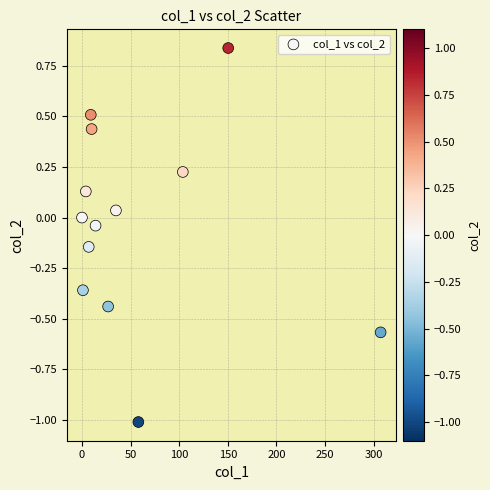

What is the range of Y values (max minus min)?

1.8